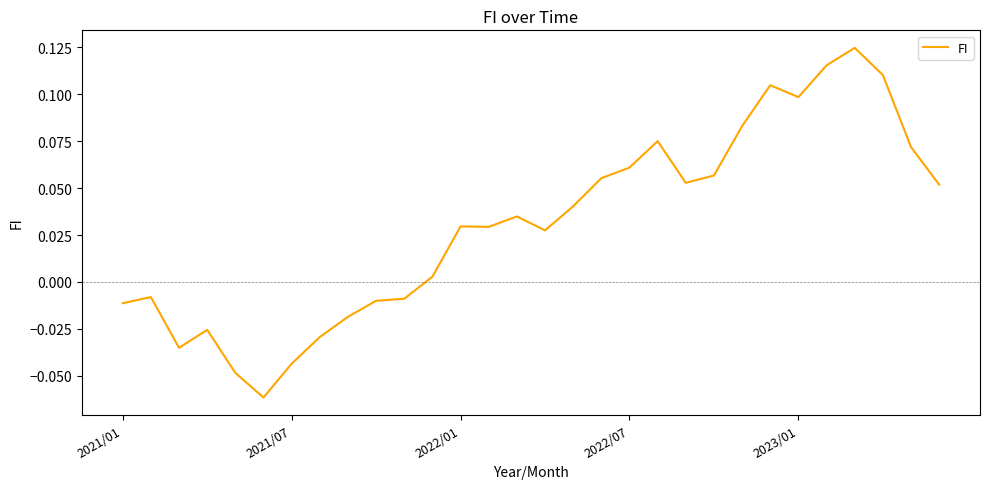

The chart shows a value of 0.1 at 2023/01. True or false?

True